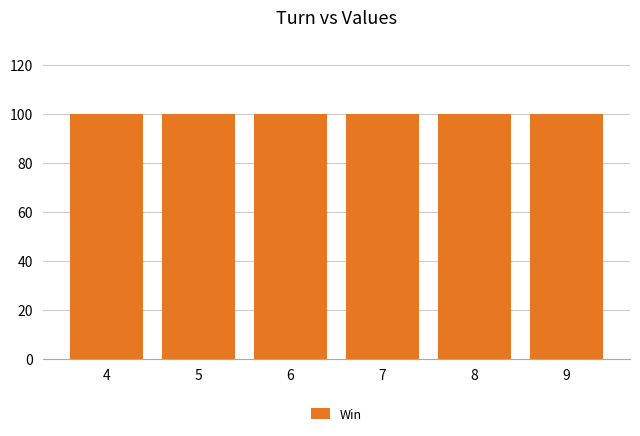

Is it true that total cost equals 3556 at 5?

False